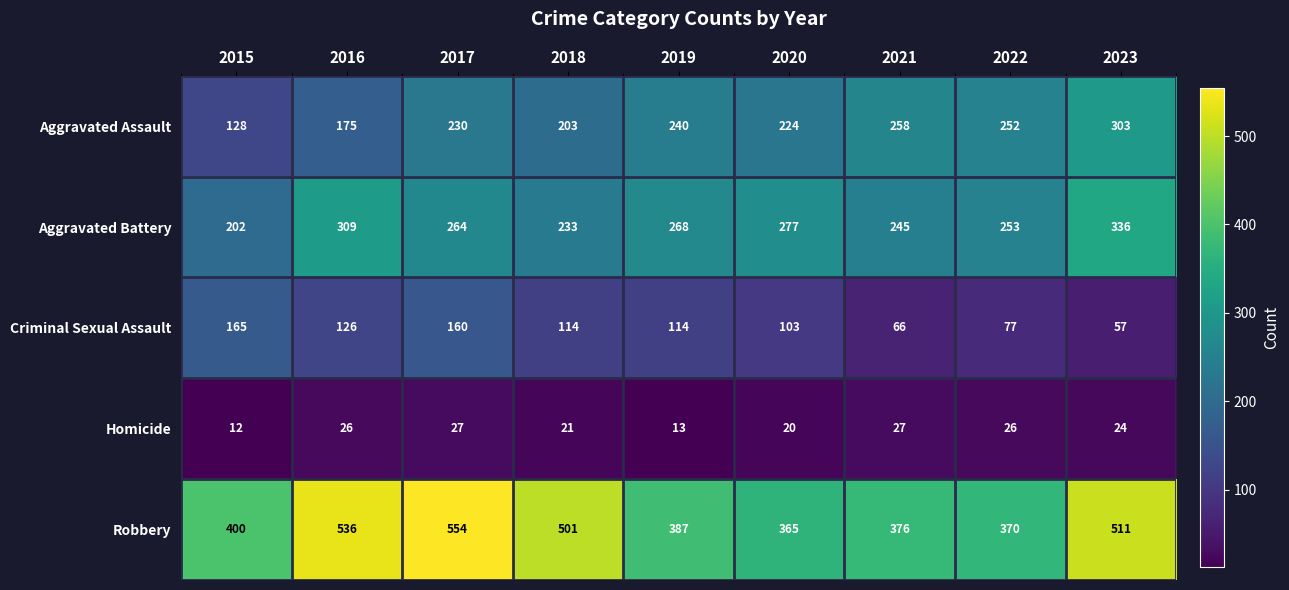

At which label does Criminal Sexual Assault first exceed 114?

2015